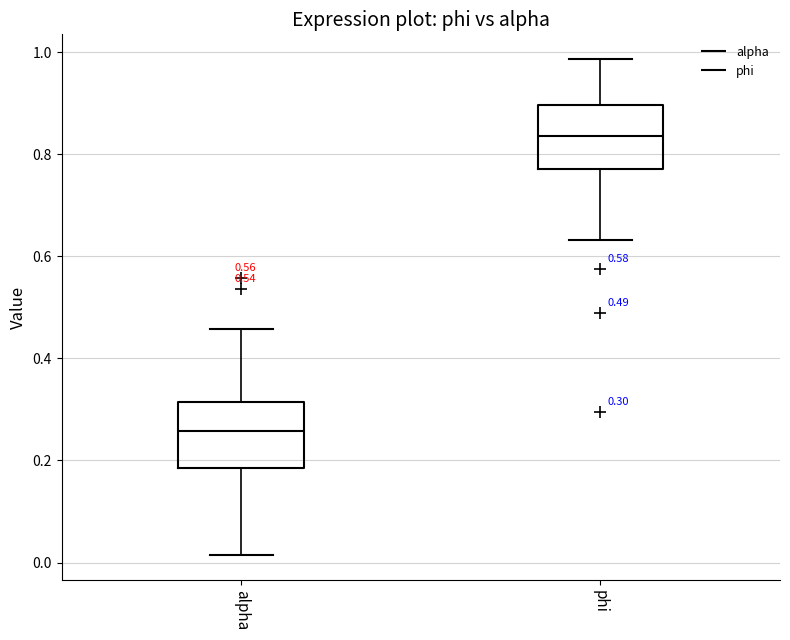

Which box has the highest median line?

phi